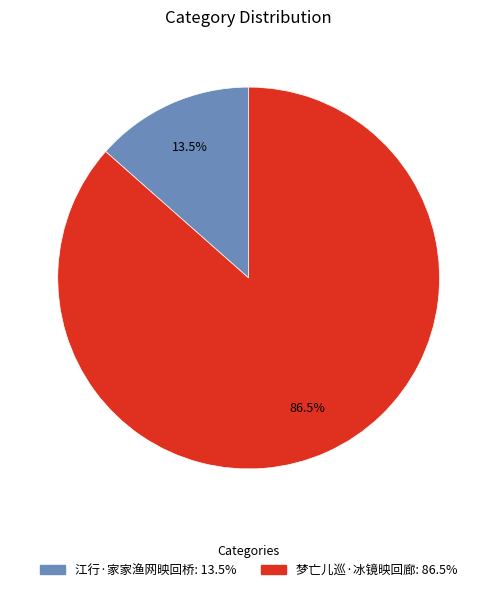

Does any single category account for the majority?

Yes